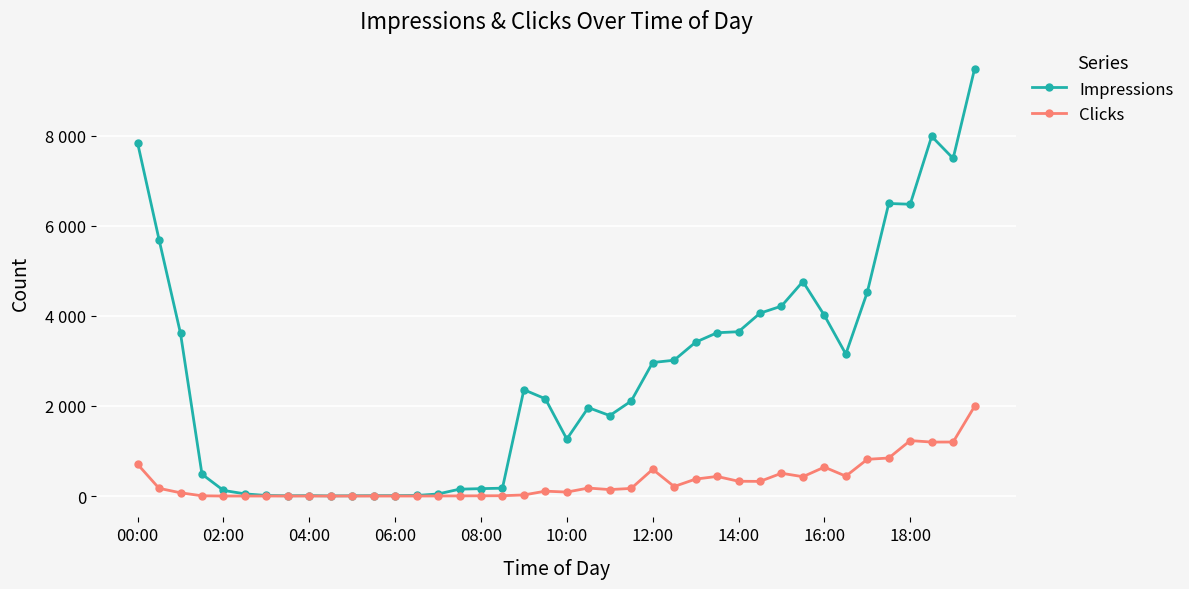

True or false: Impressions and Clicks cross at least once.

False